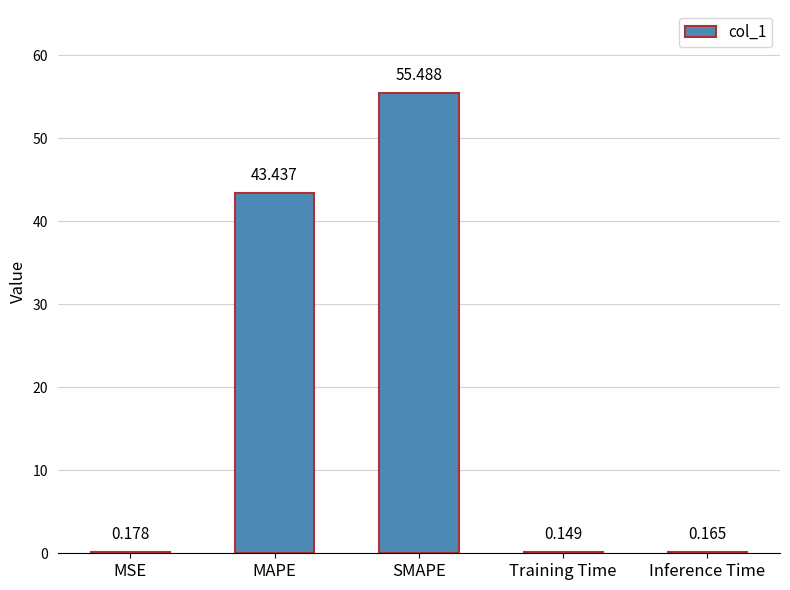

Which category has the highest value across all series?

SMAPE